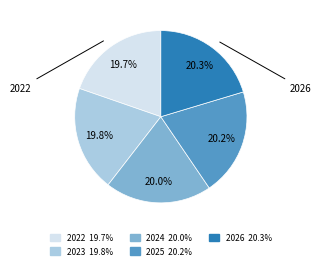

Does any single category account for the majority?

No